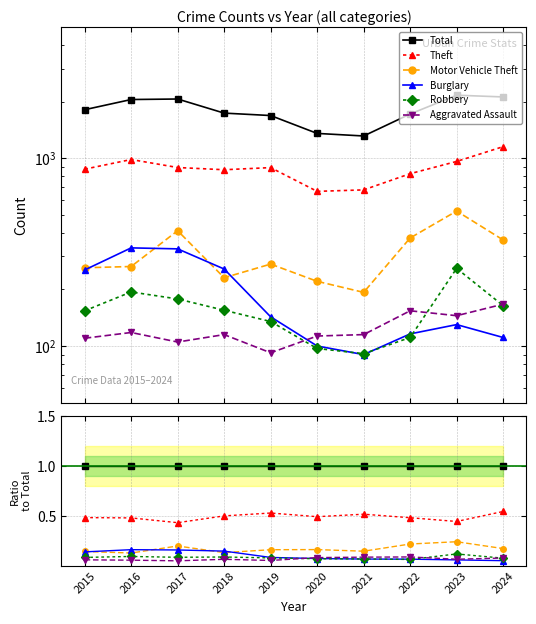

What is the minimum value for Burglary?

0.1